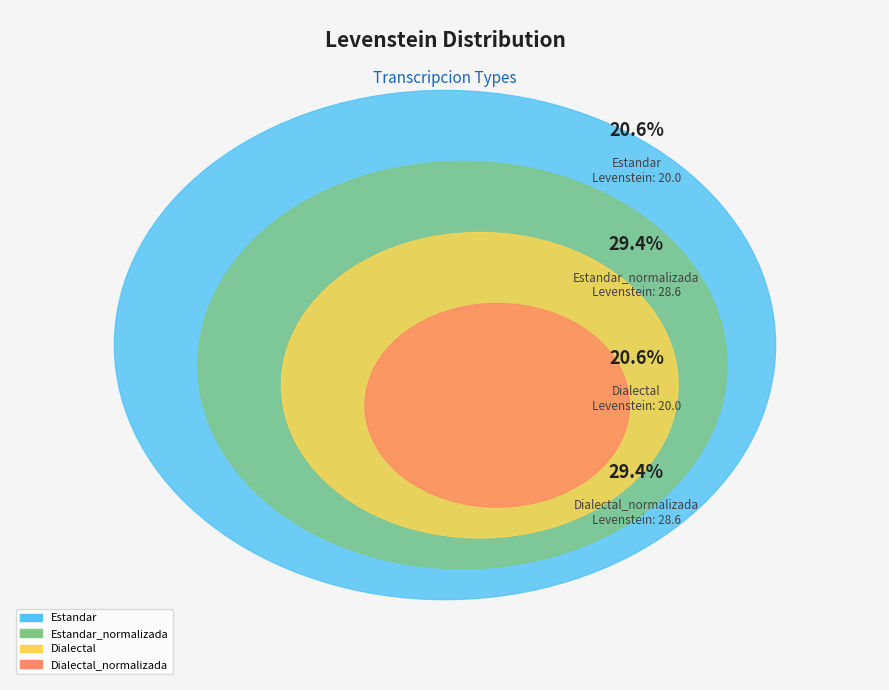

Combined, what portion of the pie is Estandar and Dialectal_normalizada?

50.0%